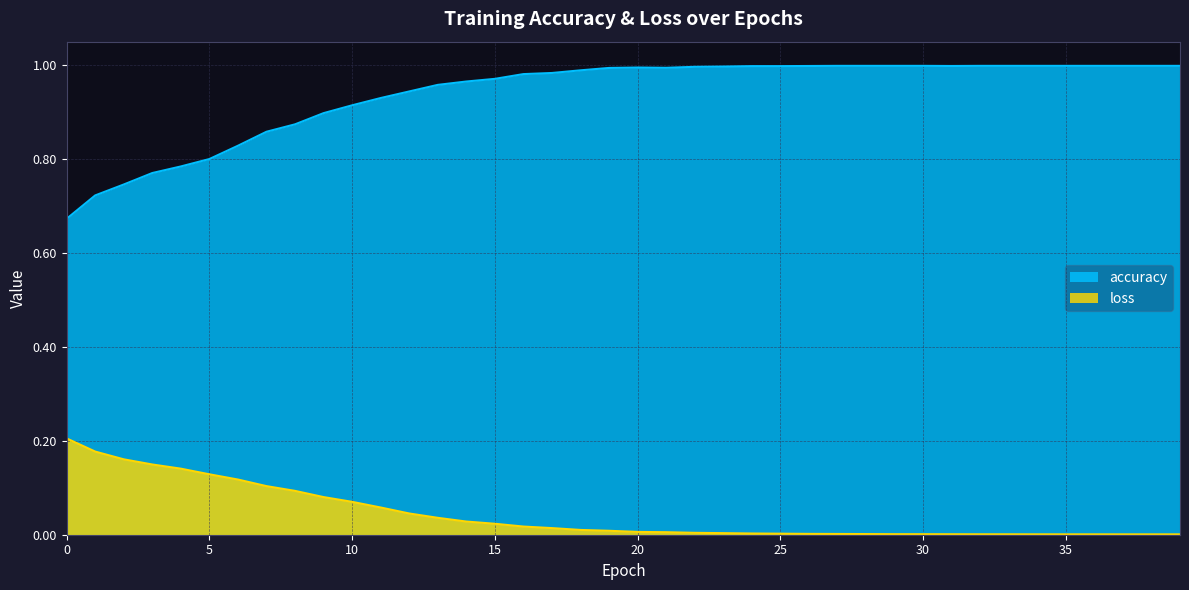

List the series in order of their peak value, lowest first.

loss, accuracy